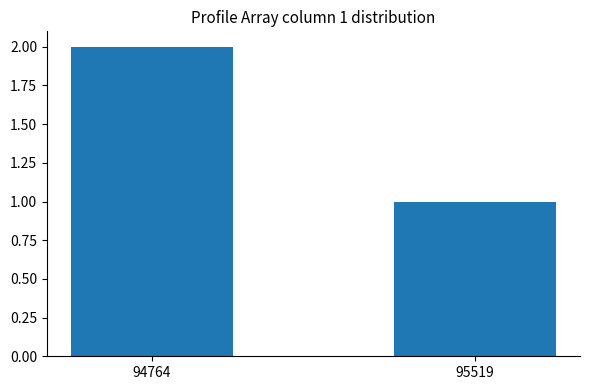

What is the difference between the values at 94764 and 95519?

1